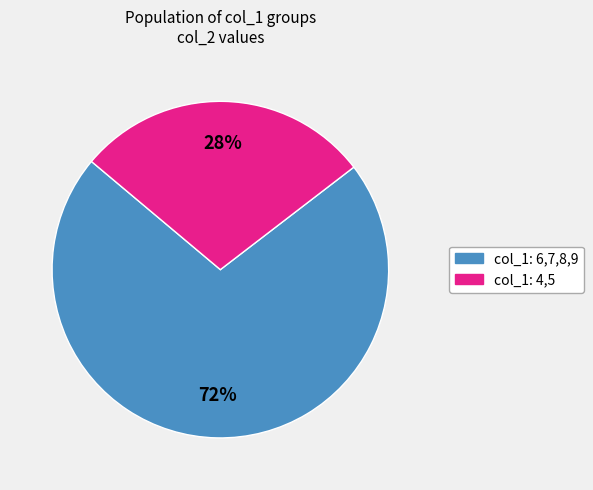

To the nearest percent, what is the average slice percentage?

50%